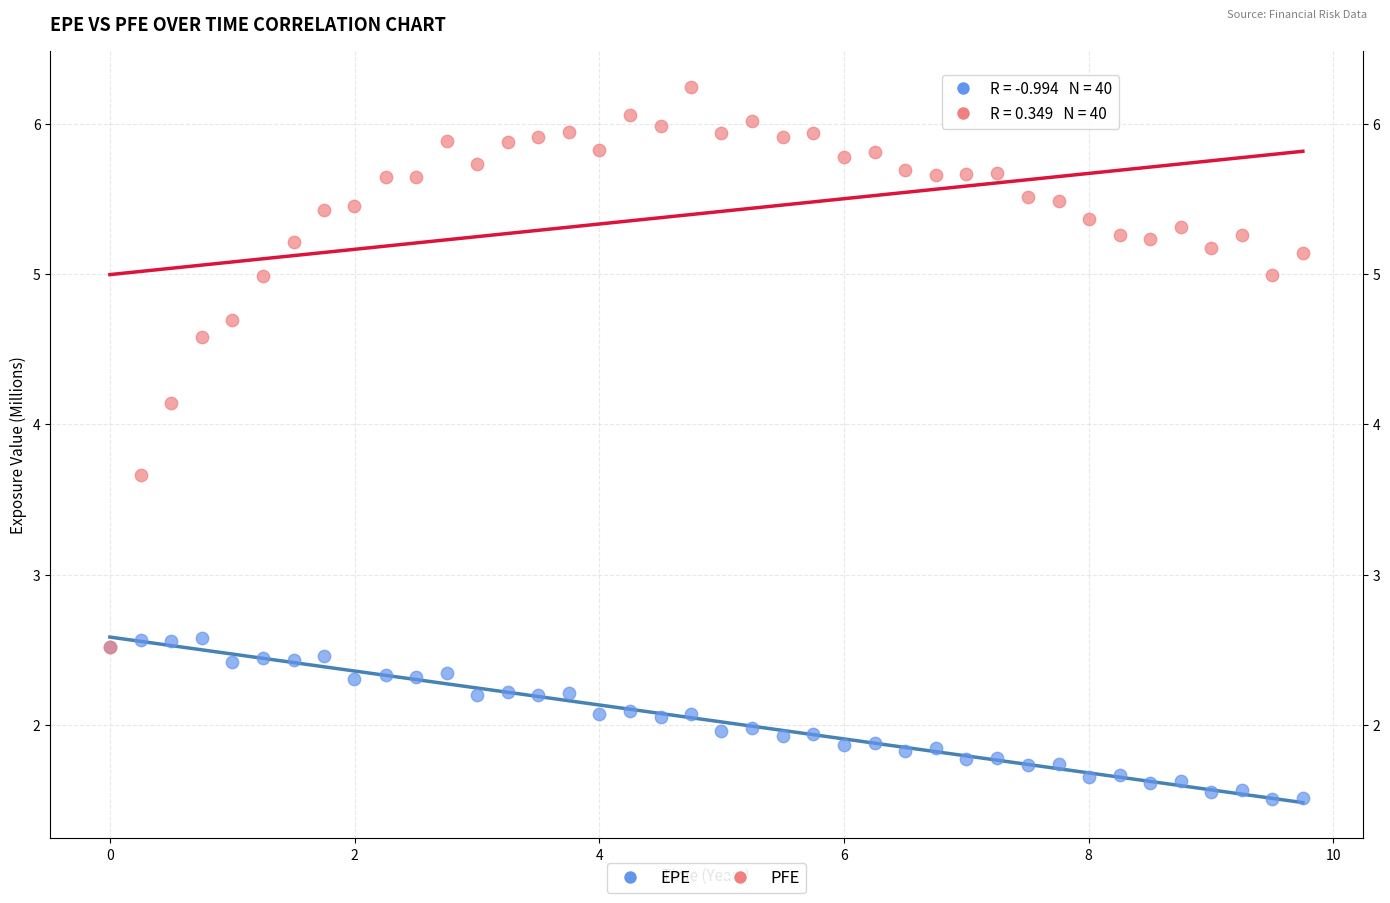

In the PFE series, what Y value is closest to 4?

4.1